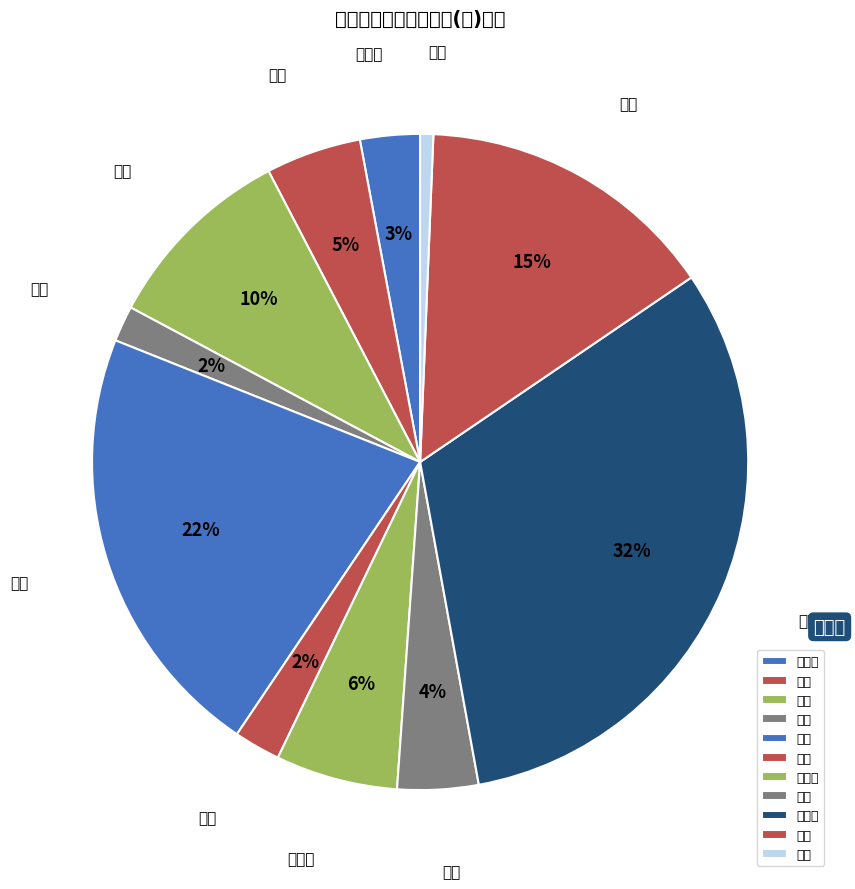

Is the sum of 衡水 and 承德 greater than half?

No